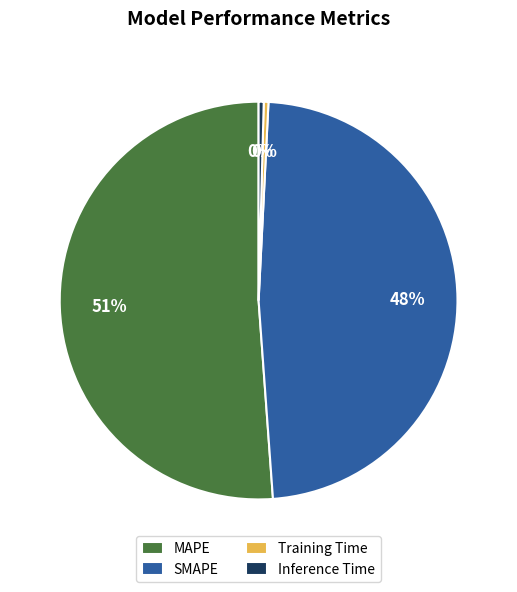

The SMAPE slice represents 38% of the pie. True or false?

False